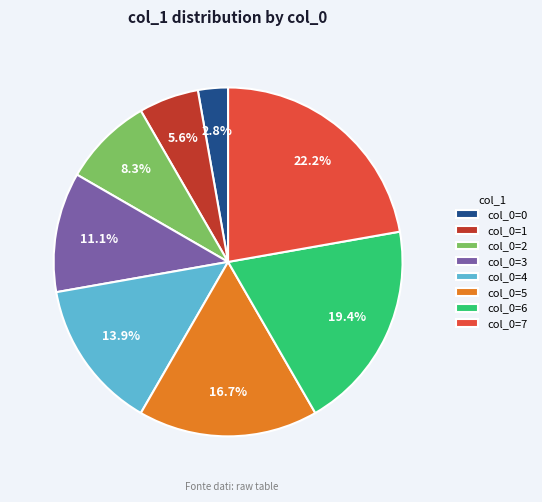

Approximately how many times larger is the value at col_0=4 compared to col_0=2?

1.7